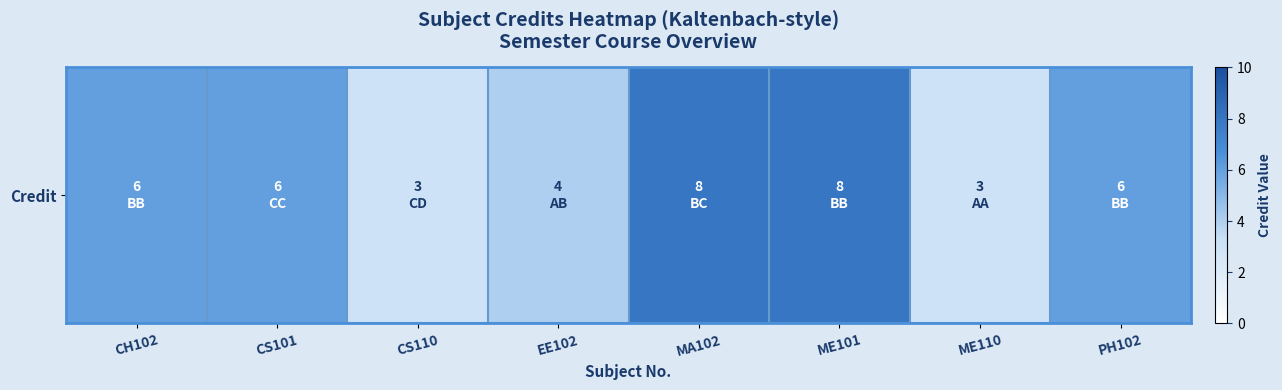

What is the ratio of the value at PH102 to the value at EE102?

1.5